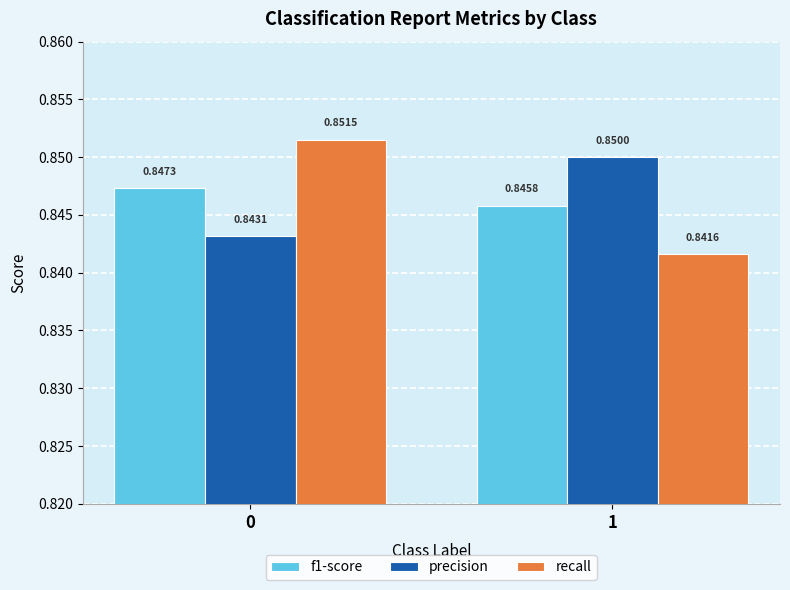

What is the total value across all series at 0?

2.5